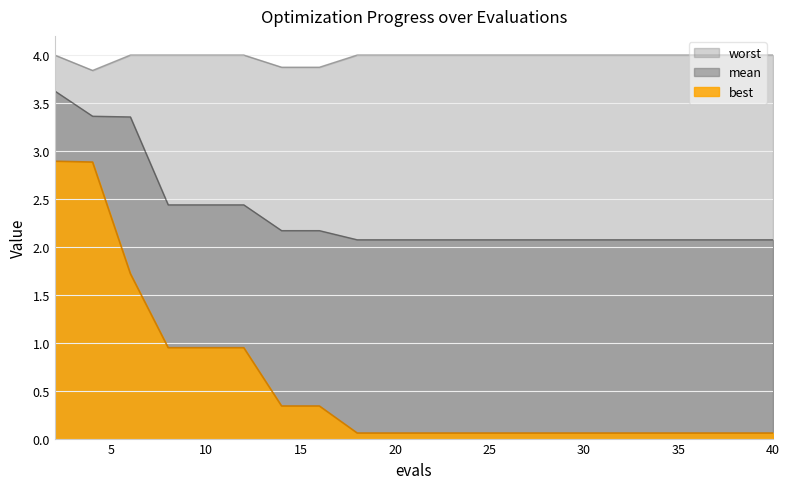

Which series has the largest total across all categories?

worst